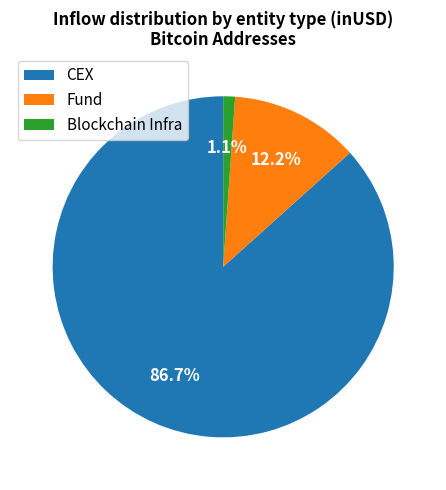

Count the number of slices in the pie.

3